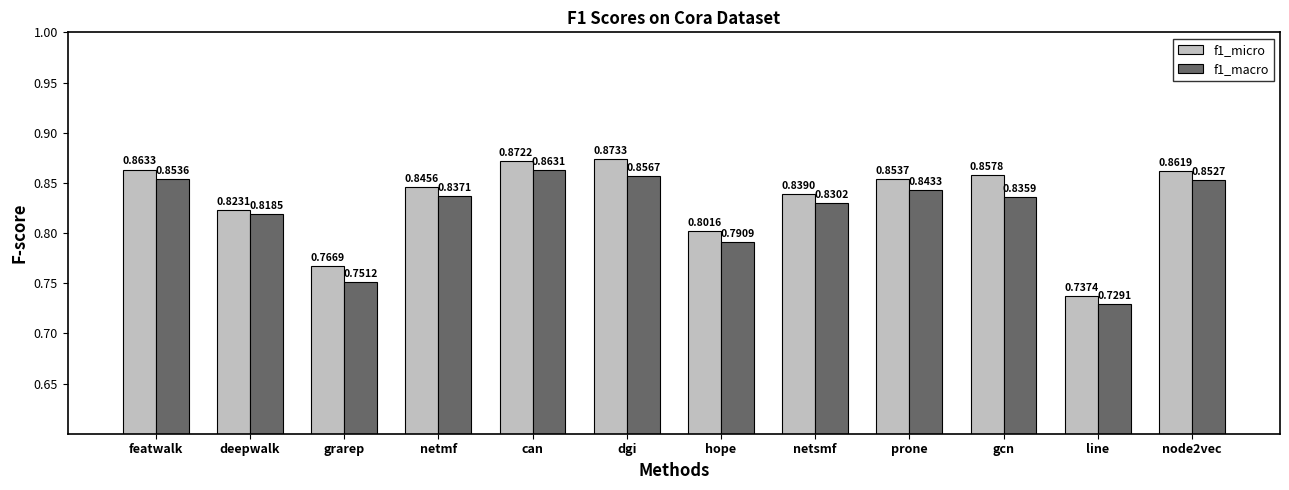

List the series in order of their overall mean, lowest first.

f1_macro, f1_micro